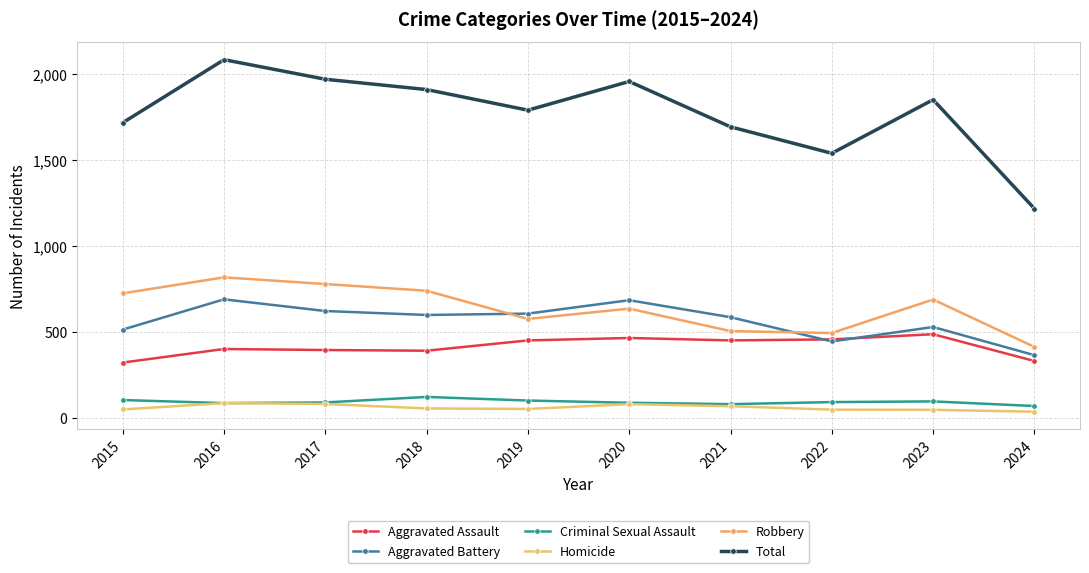

What are all the series names shown in the legend?

Aggravated Assault, Aggravated Battery, Criminal Sexual Assault, Homicide, Robbery, Total